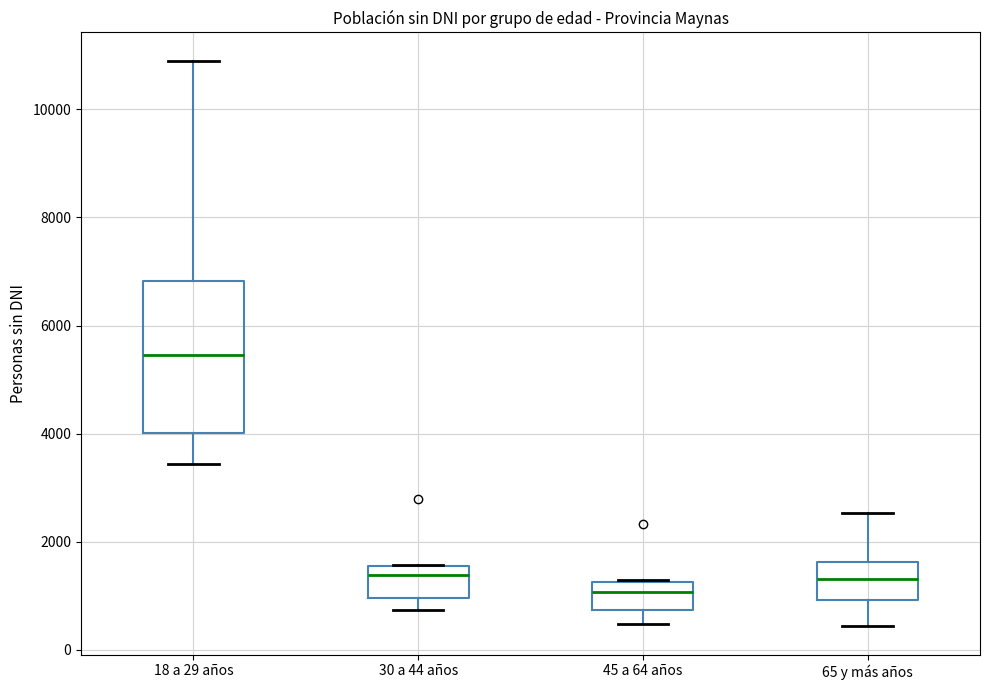

Which box's median line is the lowest?

45 a 64 años